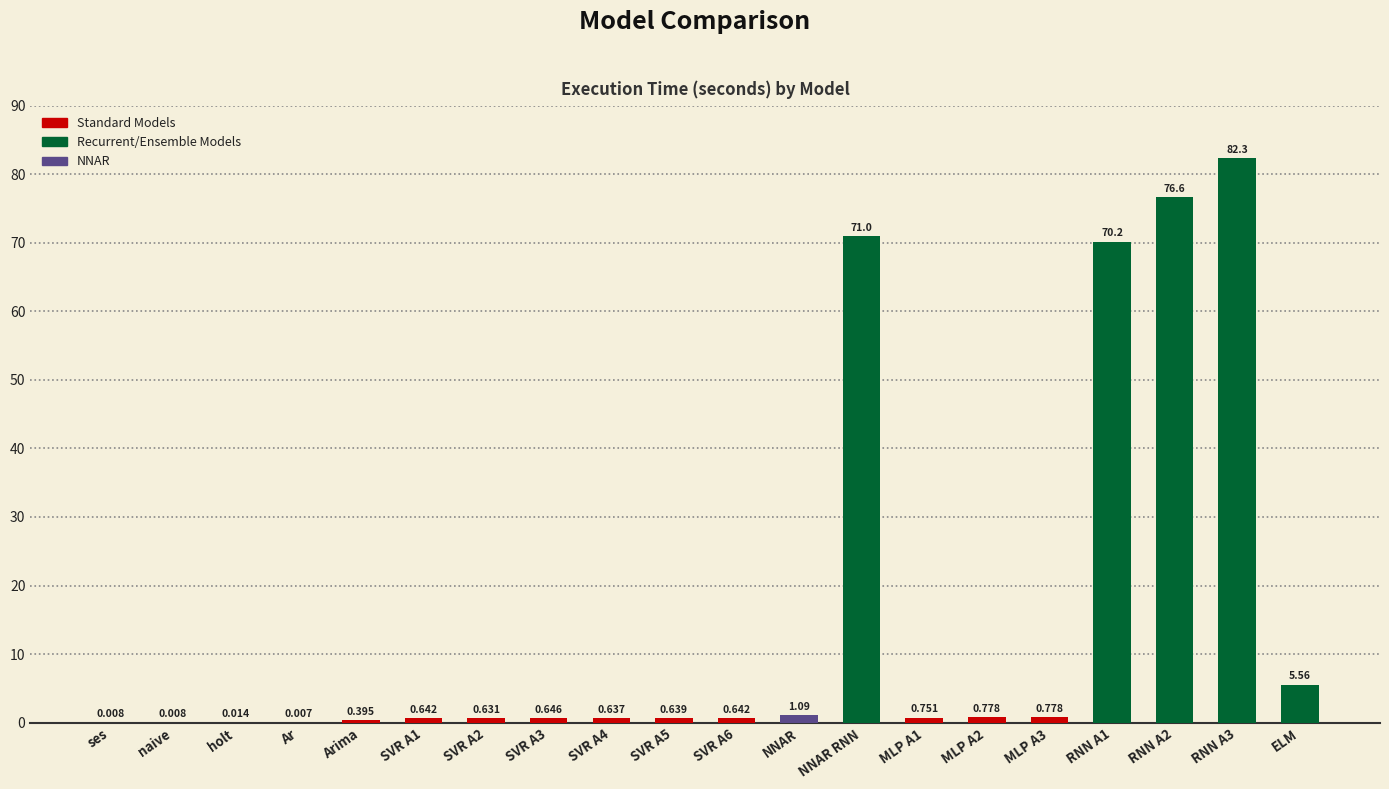

What position from the left is ELM?

20